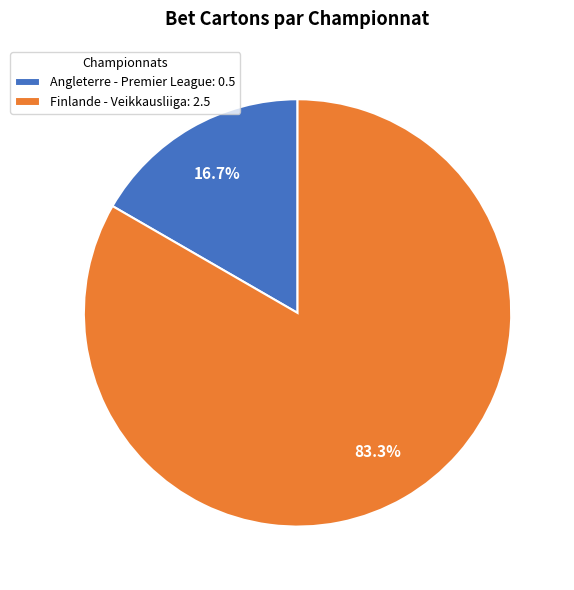

Count the number of slices in the pie.

2